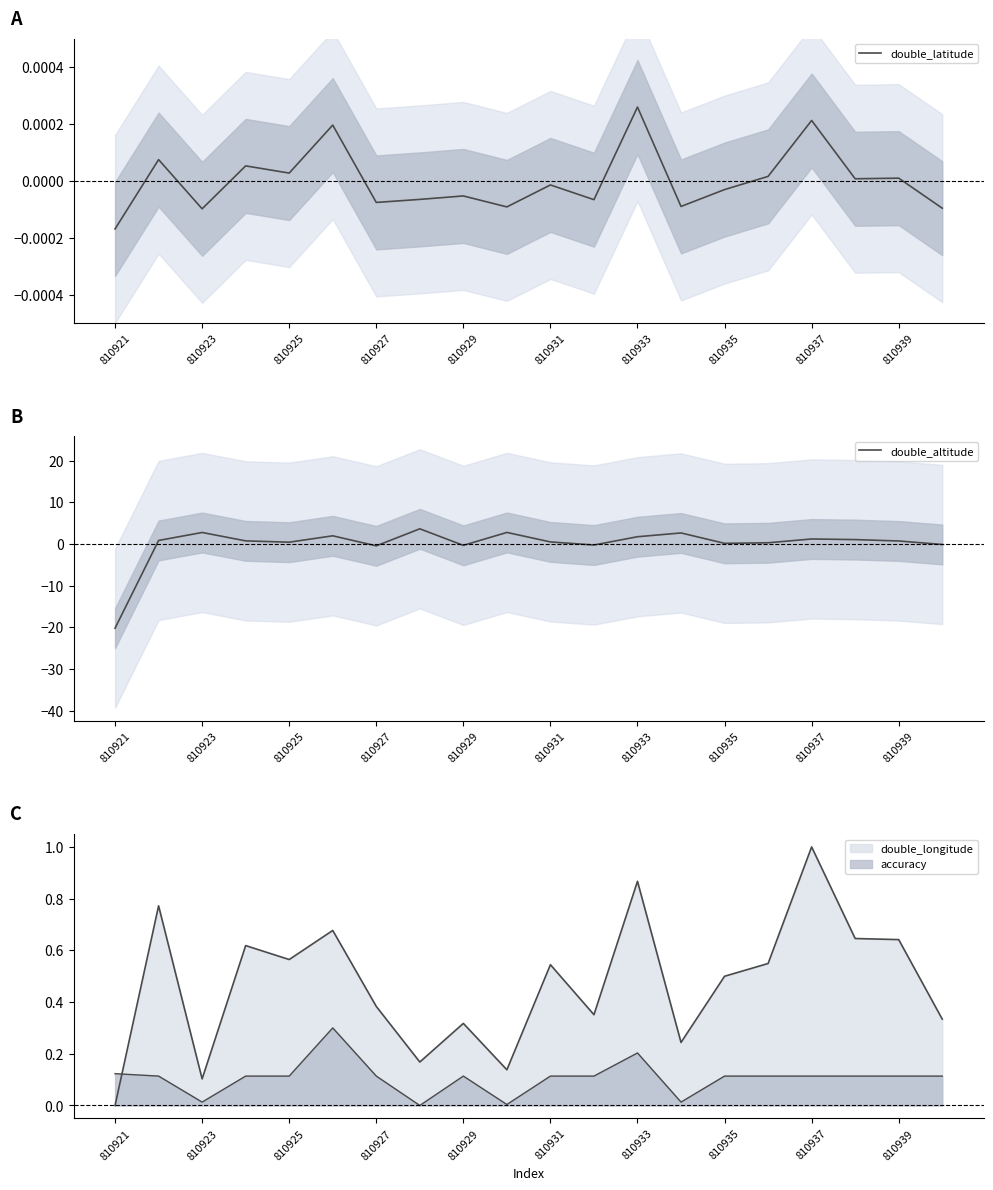

How many values in double_altitude are above zero?

15